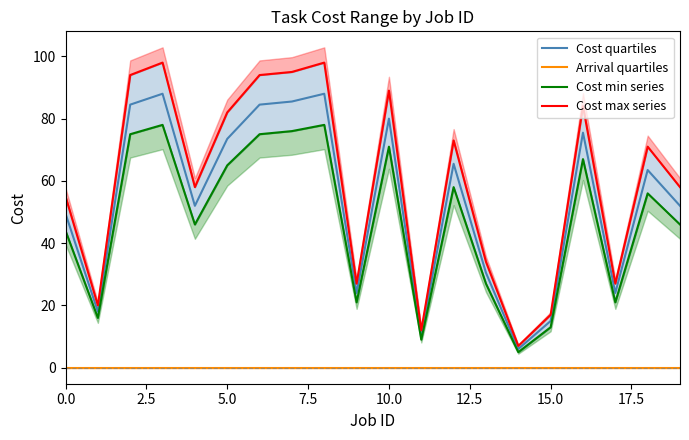

Is it true that Cost quartiles equals 23.6 at 15.0?

False